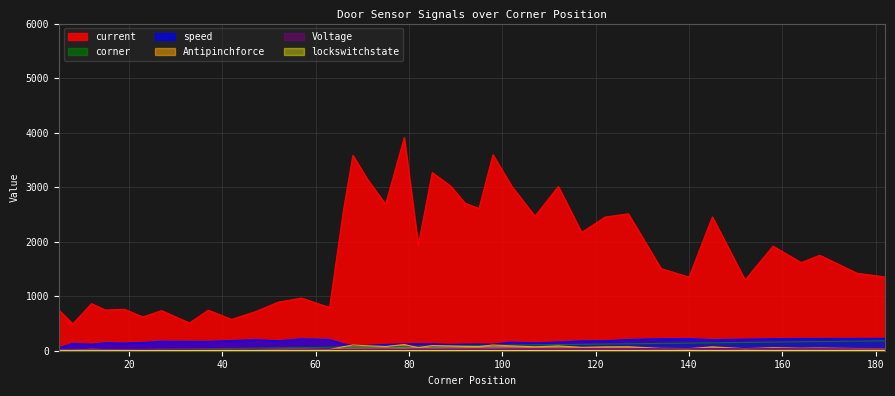

The speed series shows 225 at 168. True or false?

True